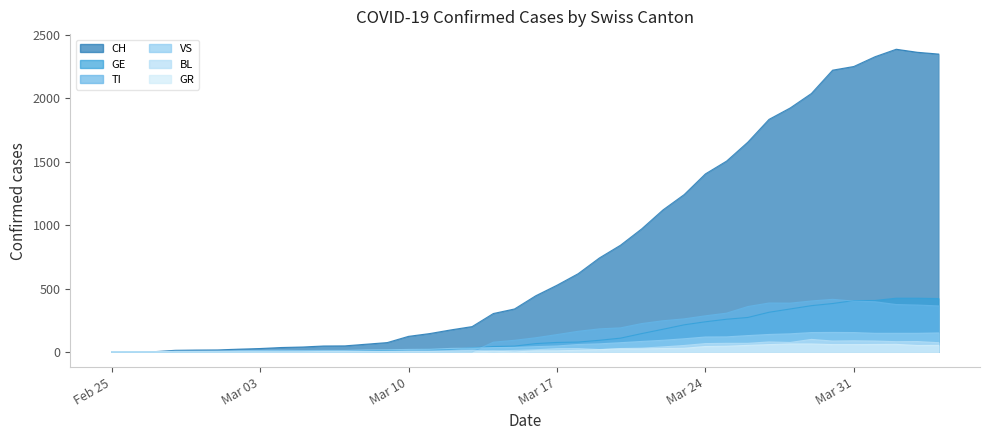

True or false: GR and CH cross at least once.

False